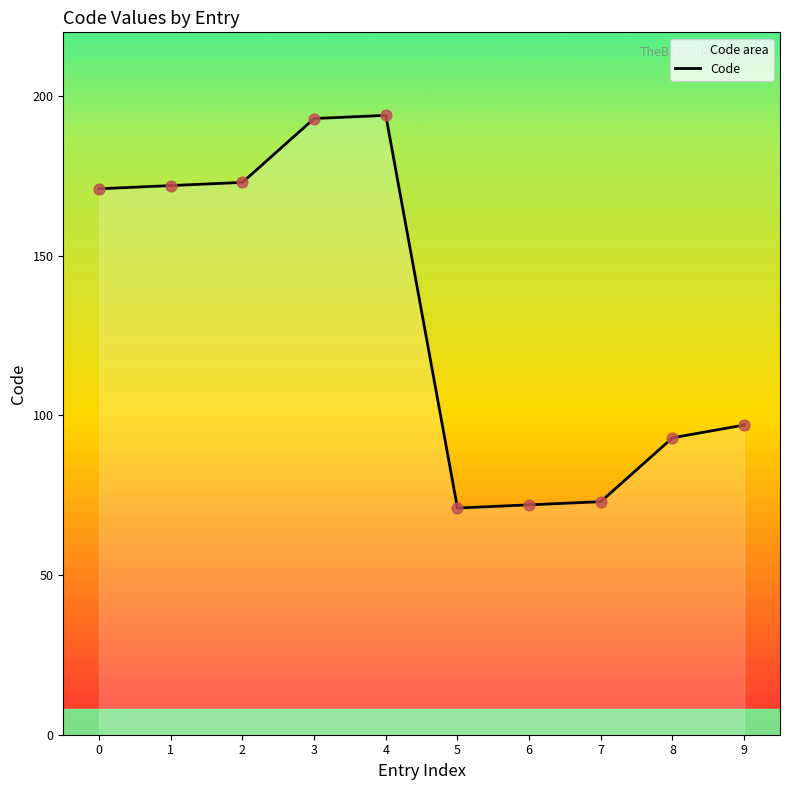

Approximately how many times larger is the value at 8 compared to 0?

0.5